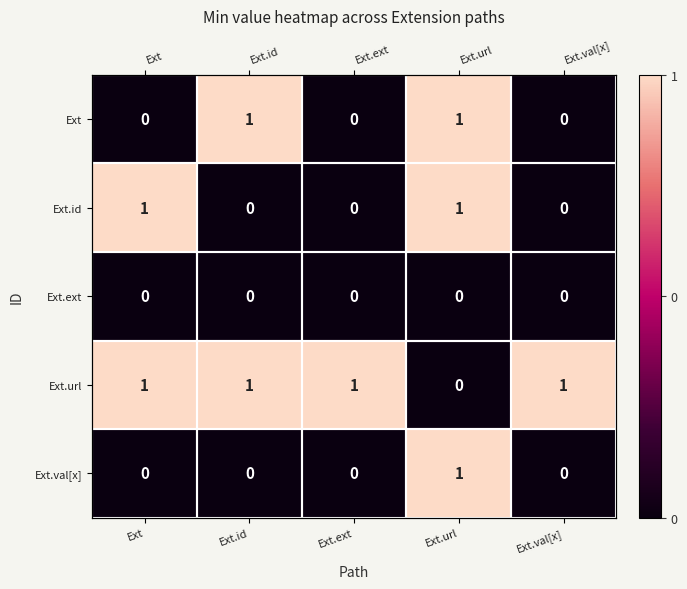

How many categories are shown in the chart?

5